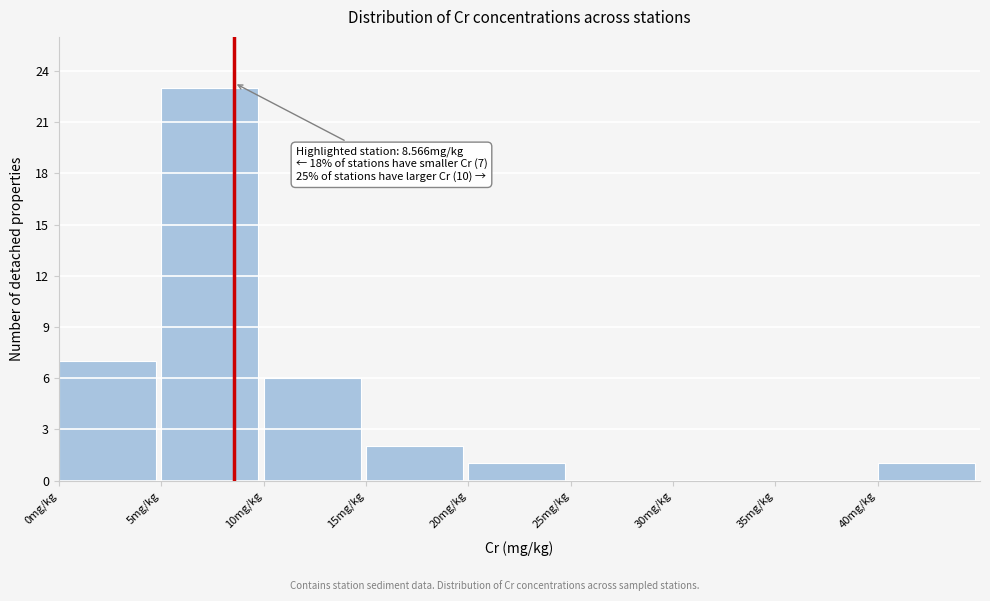

Over which range of the x-axis is the bar tallest?

5 to 10